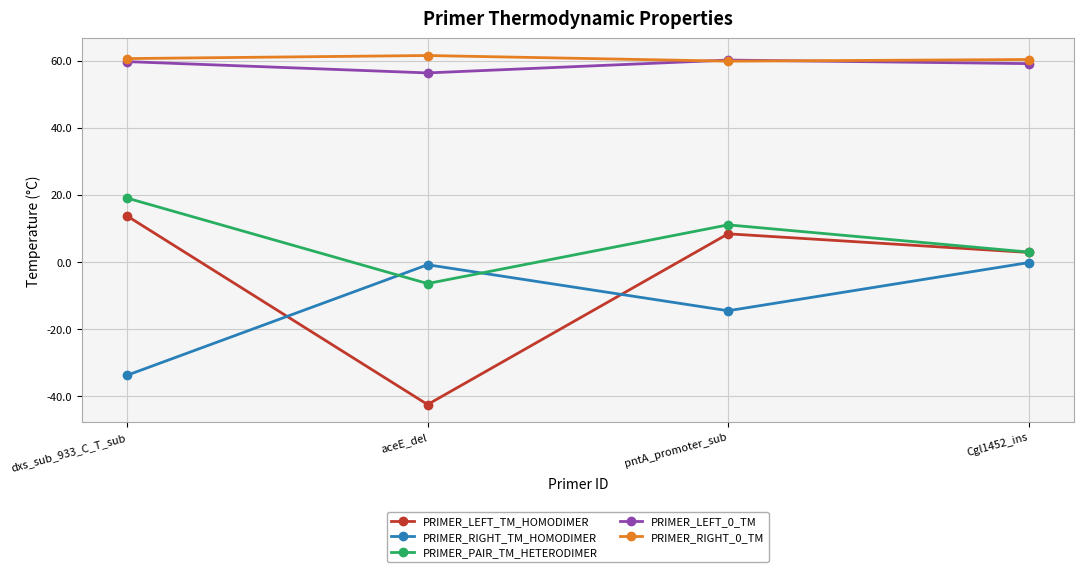

What position from the right is dxs_sub_933_C_T_sub?

4